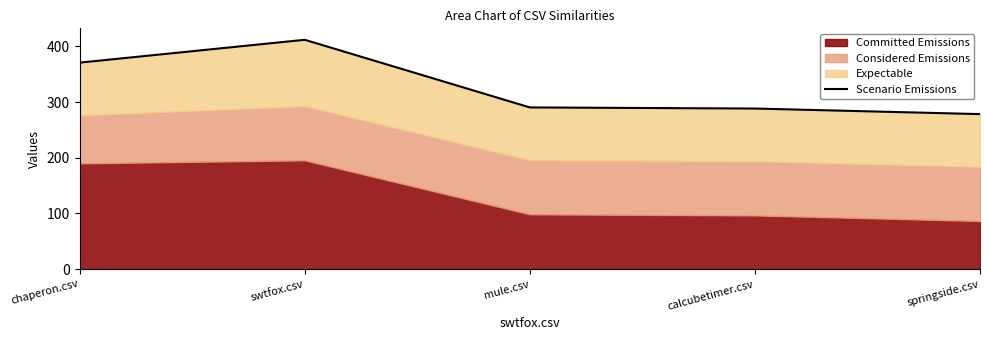

Rank the categories by value from highest to lowest.

swtfox.csv, chaperon.csv, mule.csv, calcubetimer.csv, springside.csv